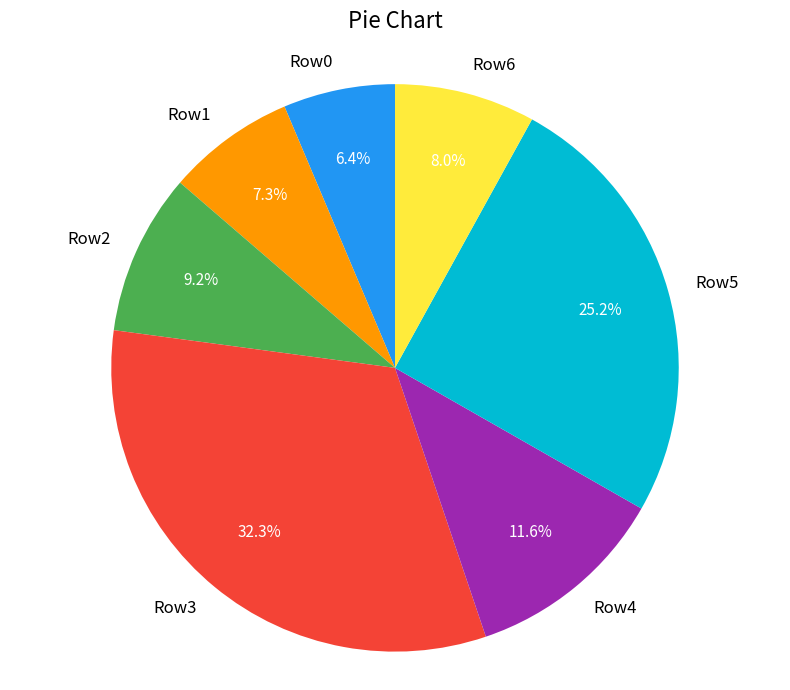

Do Row4 and Row6 together represent more than half of the pie?

No